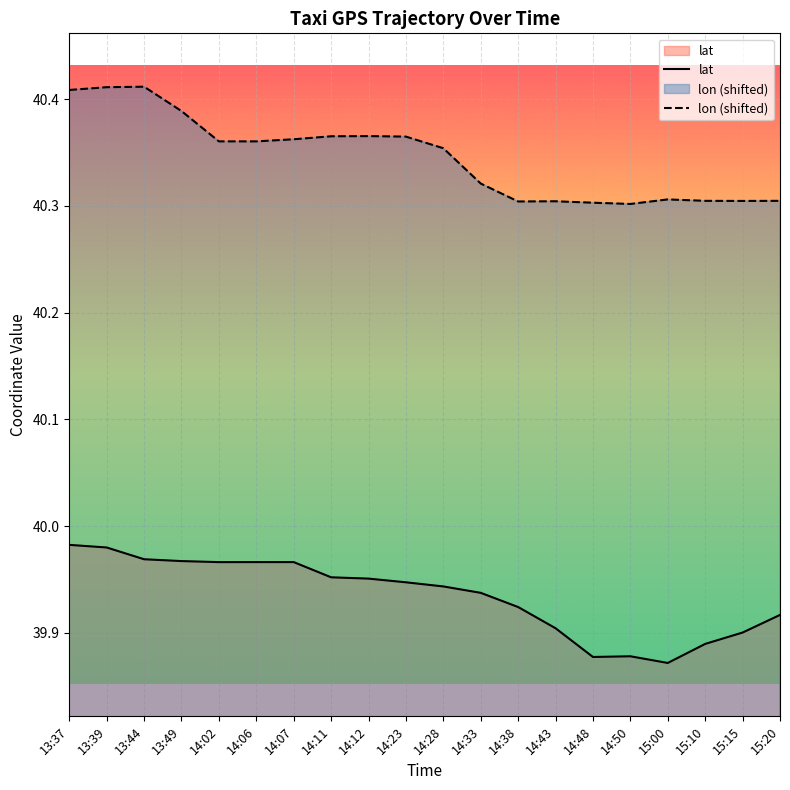

True or false: lon (shifted) and lat intersect in this chart.

False